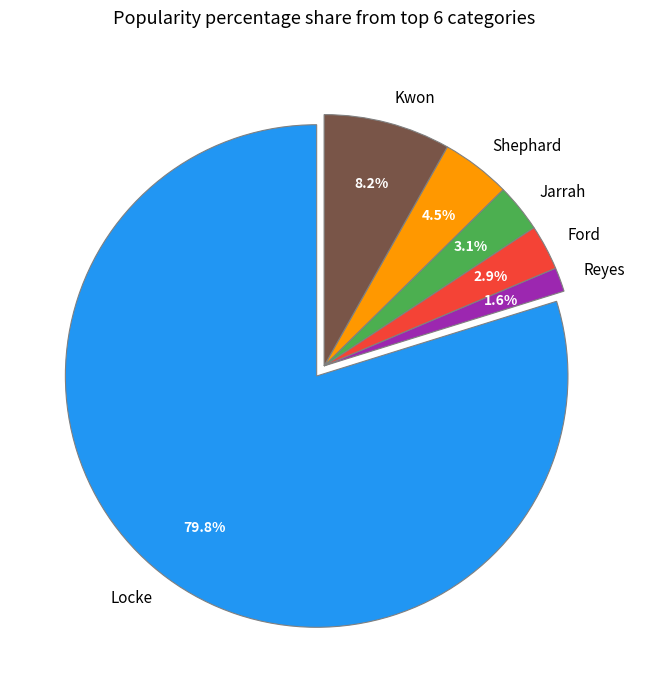

Does any single category account for the majority?

Yes